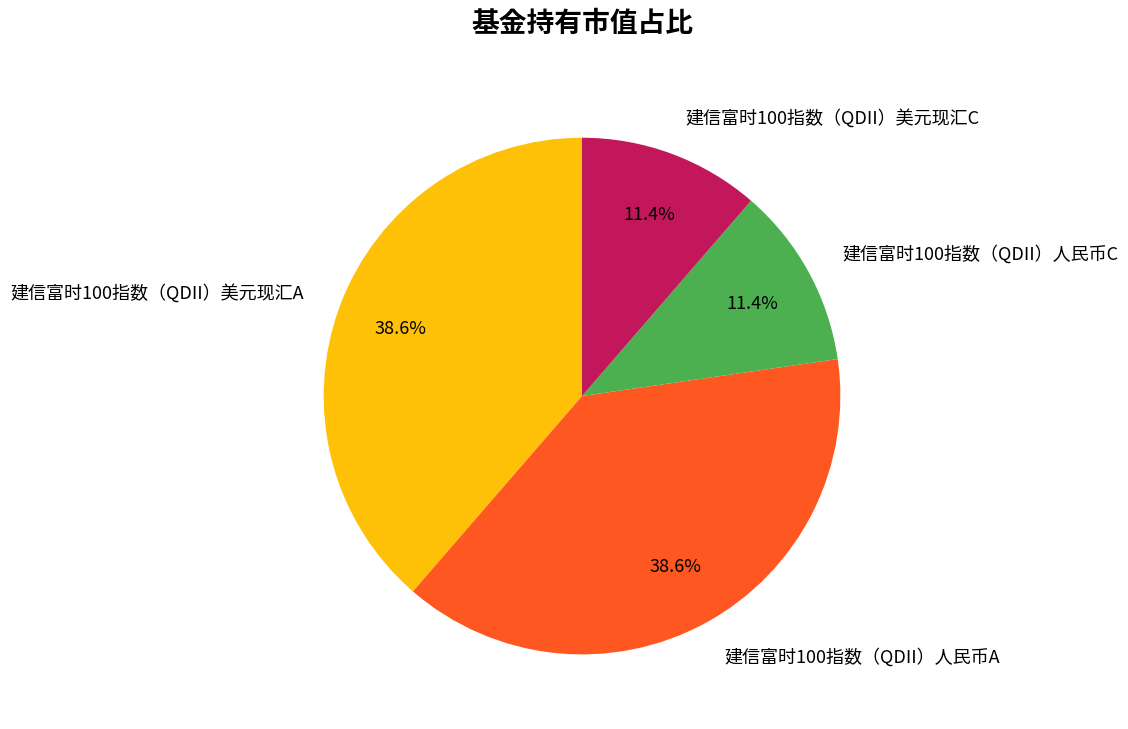

Does 建信富时100指数（QDII）人民币A account for over 50% of the chart?

No